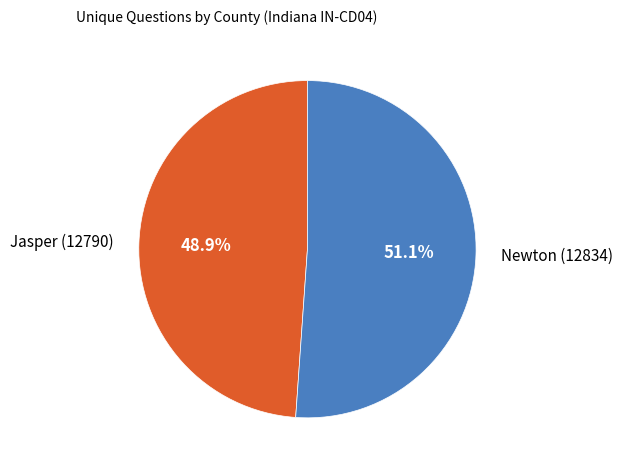

Between Newton (12834) and Jasper (12790), which is larger?

Newton (12834)